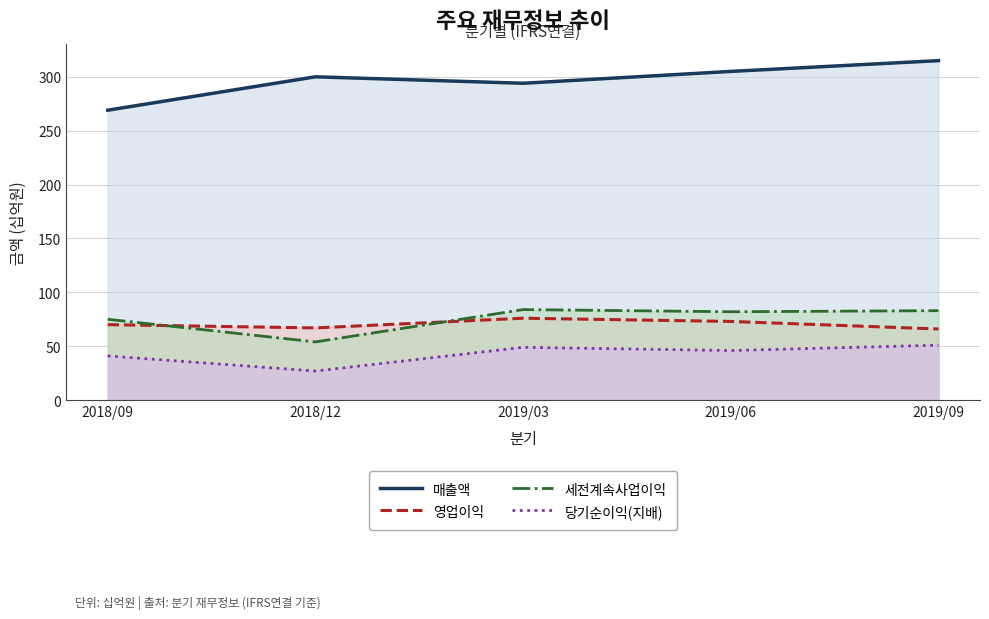

True or false: 세전계속사업이익 and 당기순이익(지배) cross at least once.

False